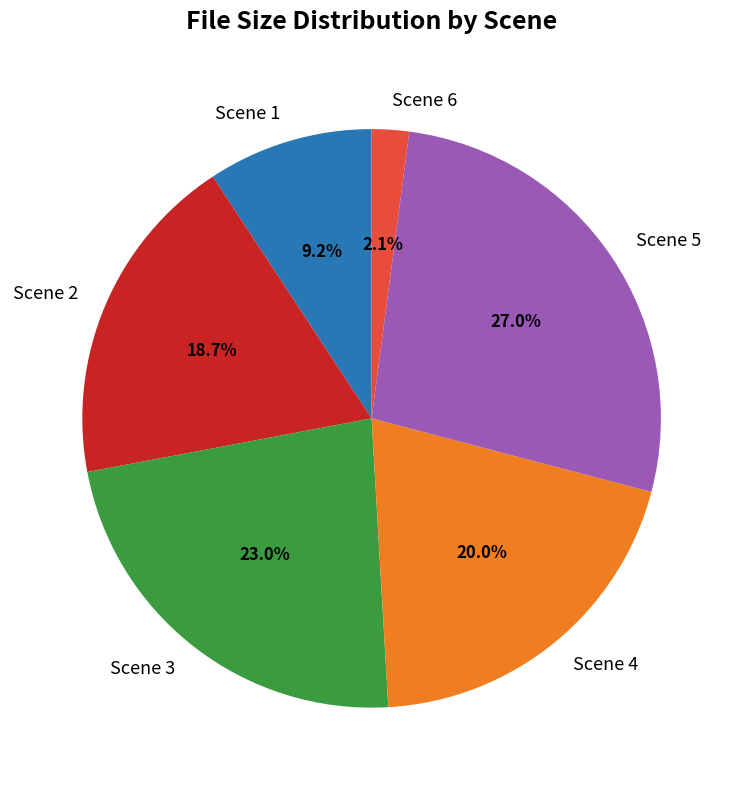

Does Scene 5 represent more than half of the total?

No